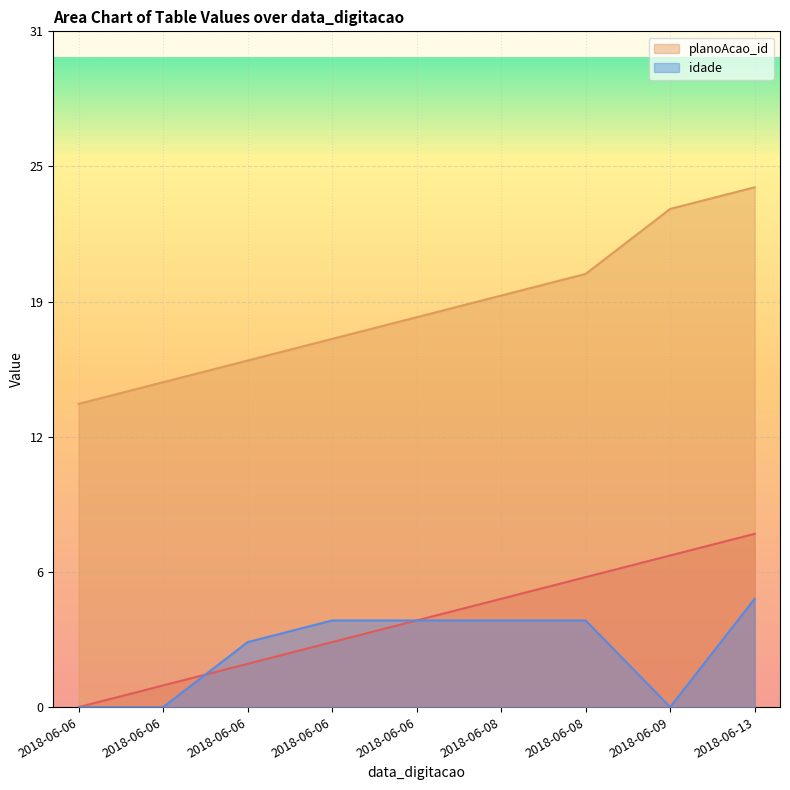

True or false: _NúmLinha has more than 1 points higher than both neighbors.

False